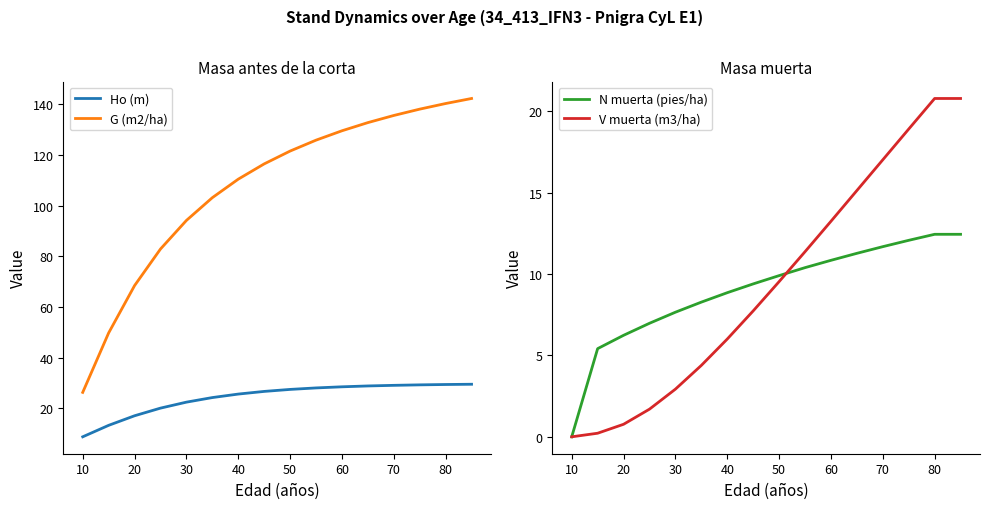

How many times do V muerta (m3/ha) and N muerta (pies/ha) cross each other?

1